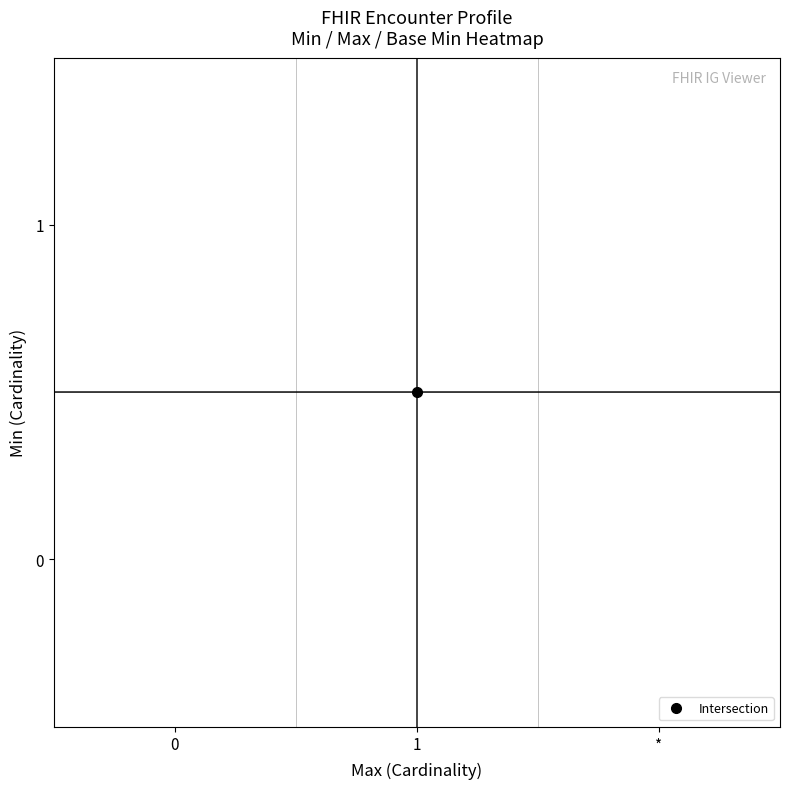

Reading right to left, list all the values displayed in this chart.

0: 0	0	0
1: 1	0	1